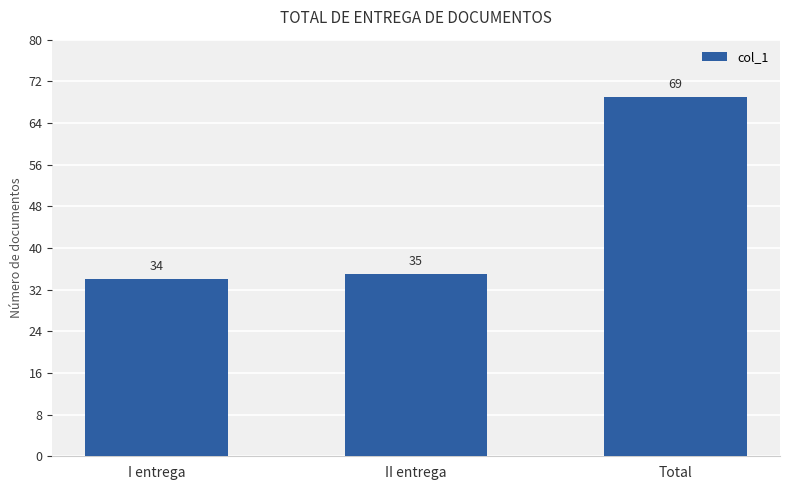

True or false: the data shows 34 at I entrega.

True